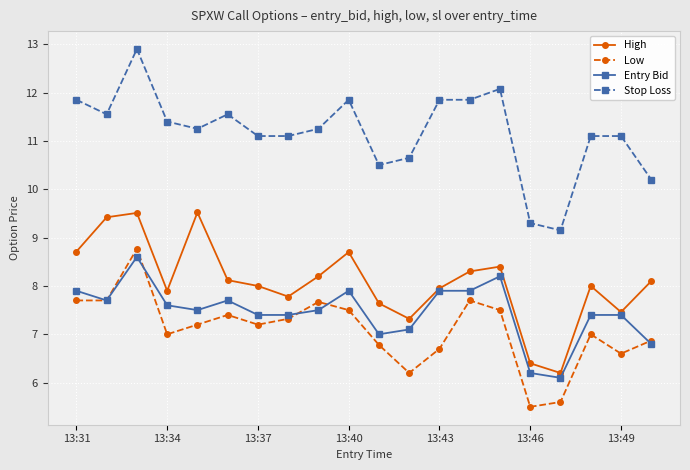

What is the value of the Entry Bid point at the 2nd from the left?

7.7